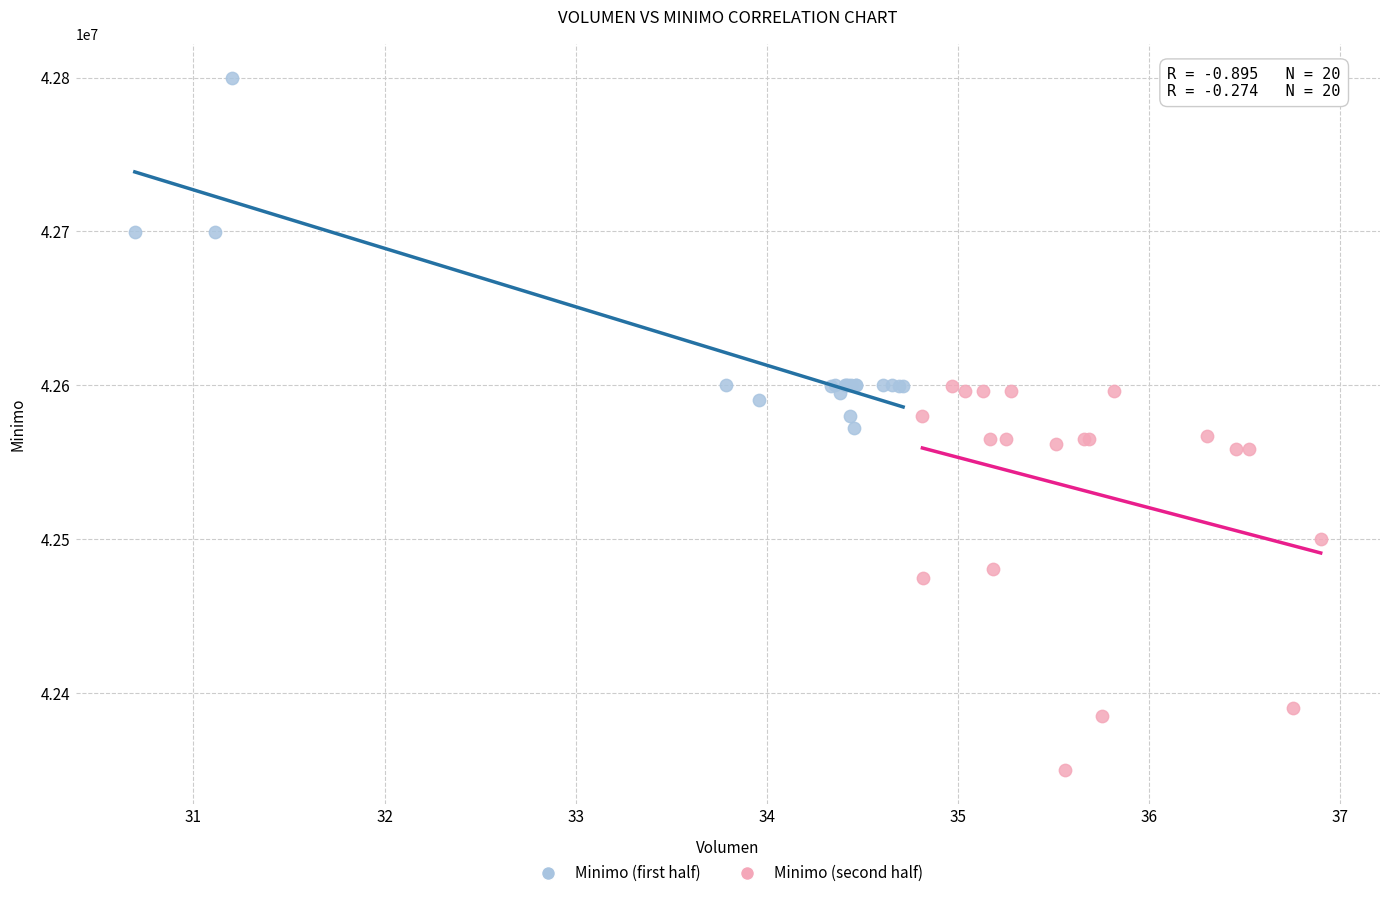

Which series reaches the minimum Y coordinate?

Minimo (second half)